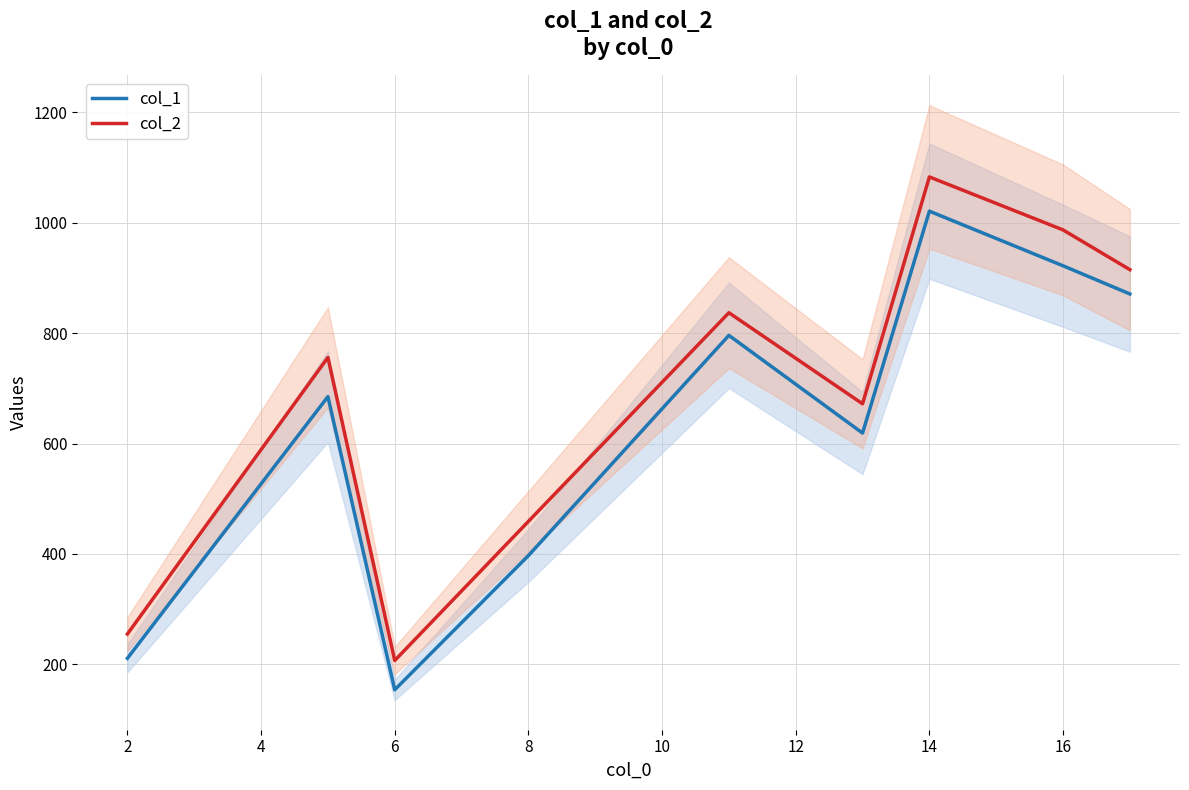

What is the maximum value shown in the chart?

1083